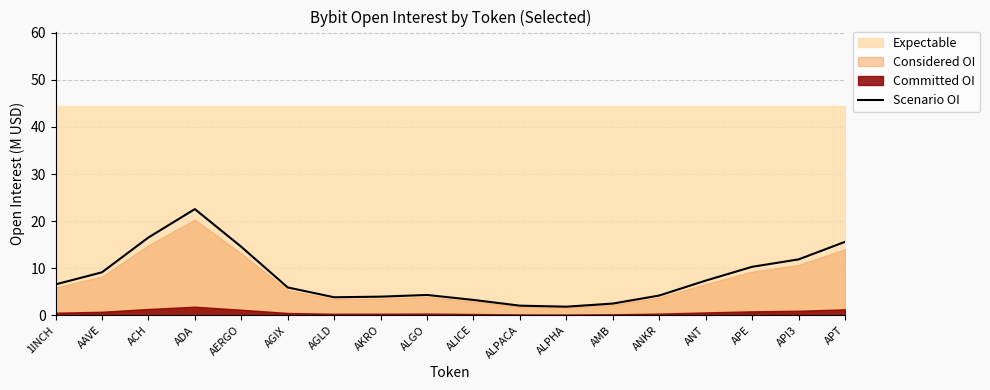

Reading left to right, list all the values displayed in this chart.

6.5	9.1	16.5	22.5	14.5	5.9	3.8	3.9	4.3	3.2	2.0	1.8	2.5	4.2	7.4	10.3	11.9	15.6